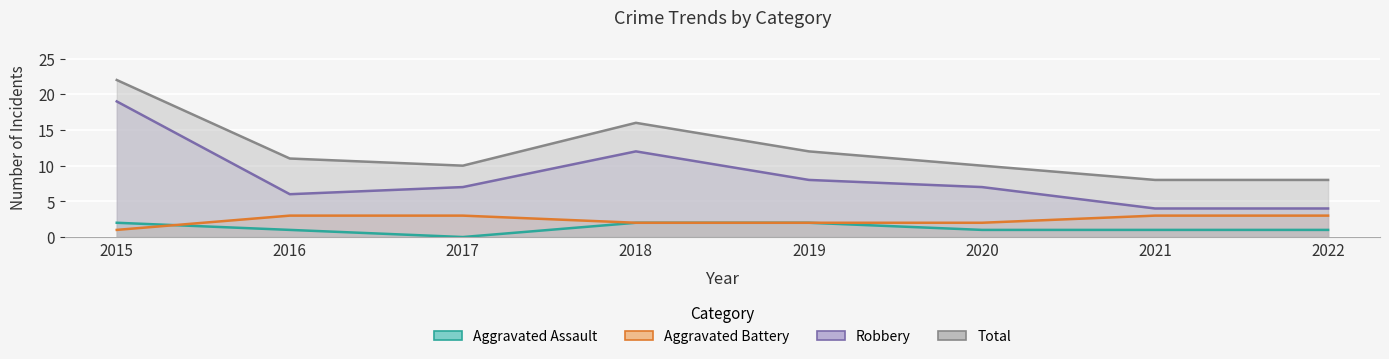

Where is Aggravated Assault nearest to the value 1?

2016